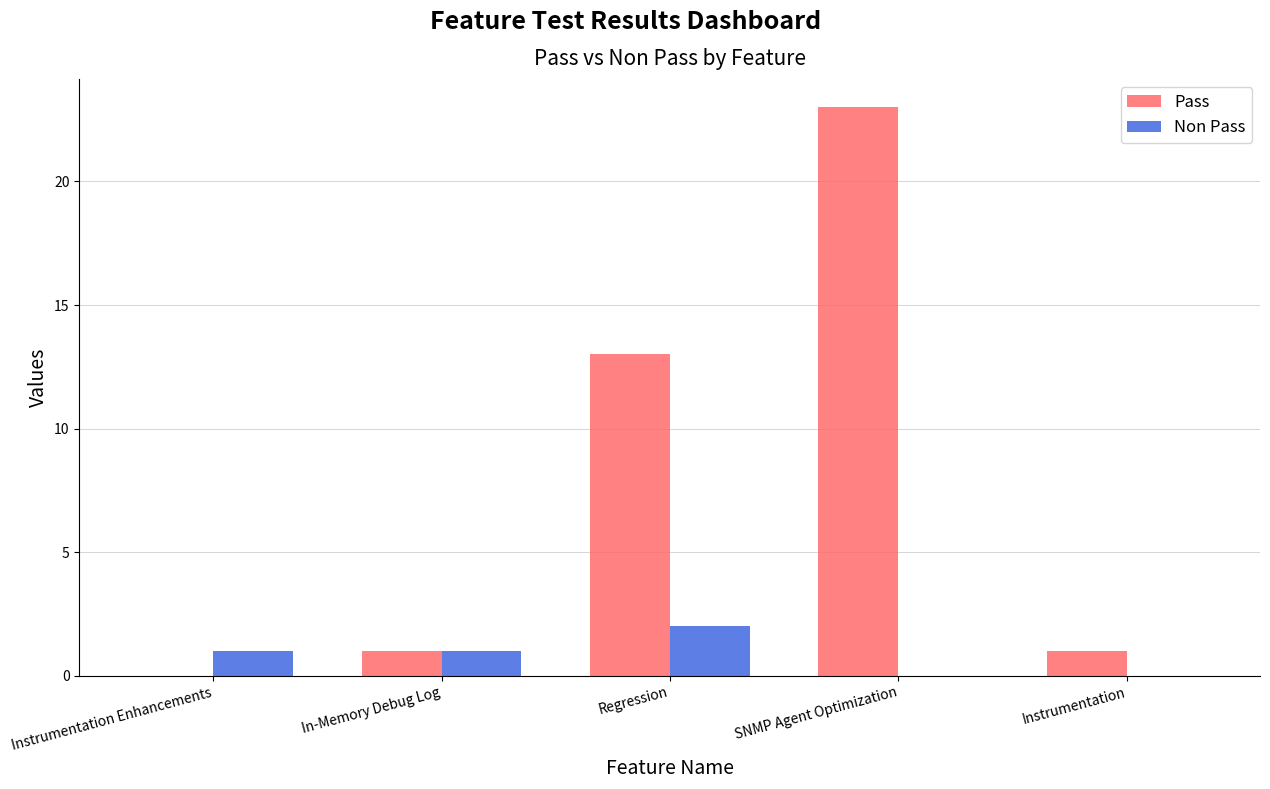

What is the sum of the Pass values at Instrumentation Enhancements and SNMP Agent Optimization?

23